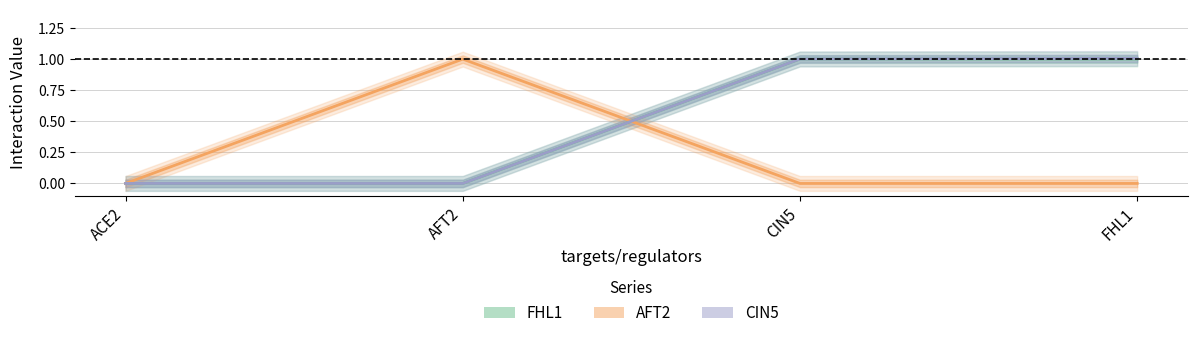

How many data points does each series have?

4